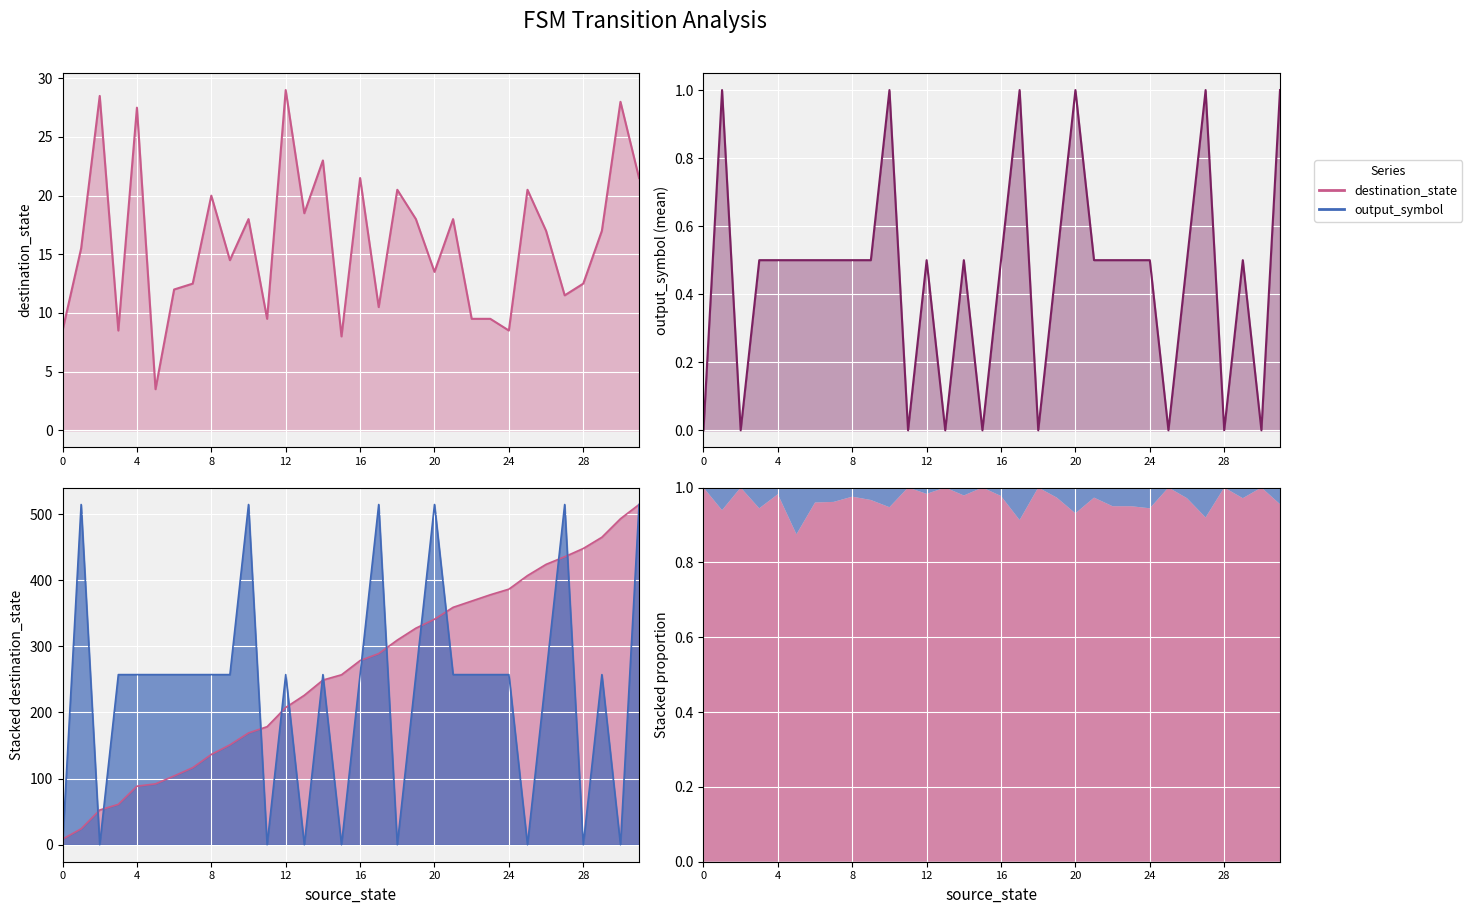

At which label does destination_state reach its peak?

12